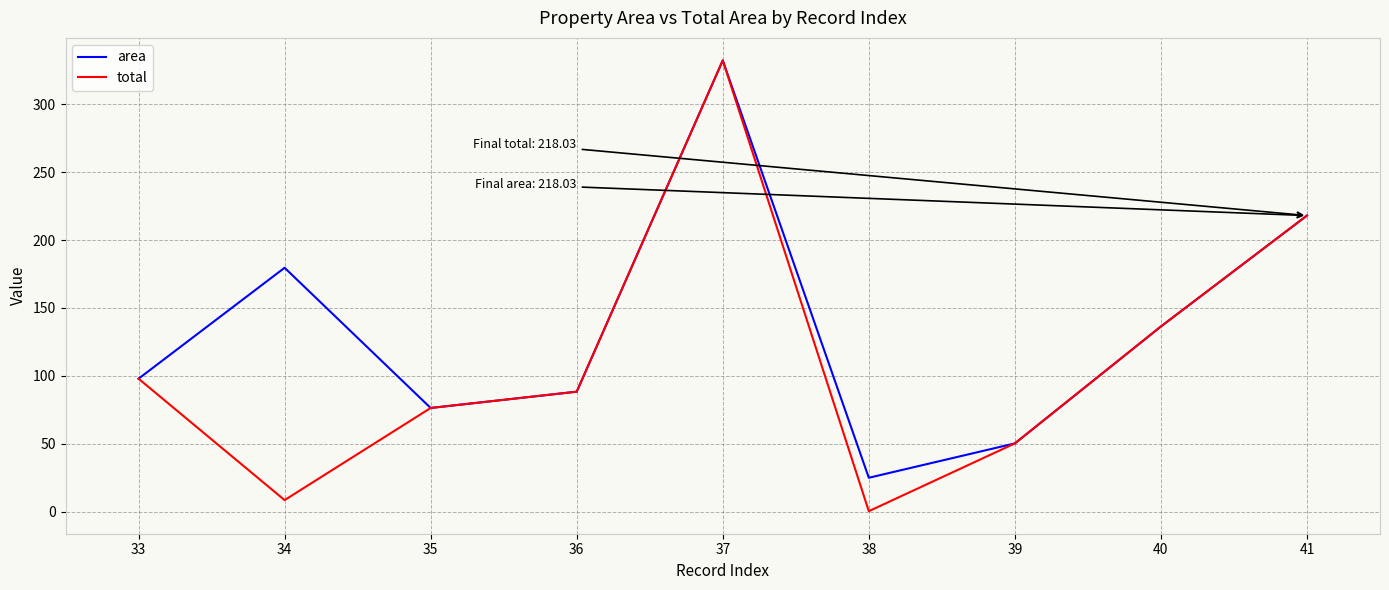

Which series has the largest total across all categories?

area